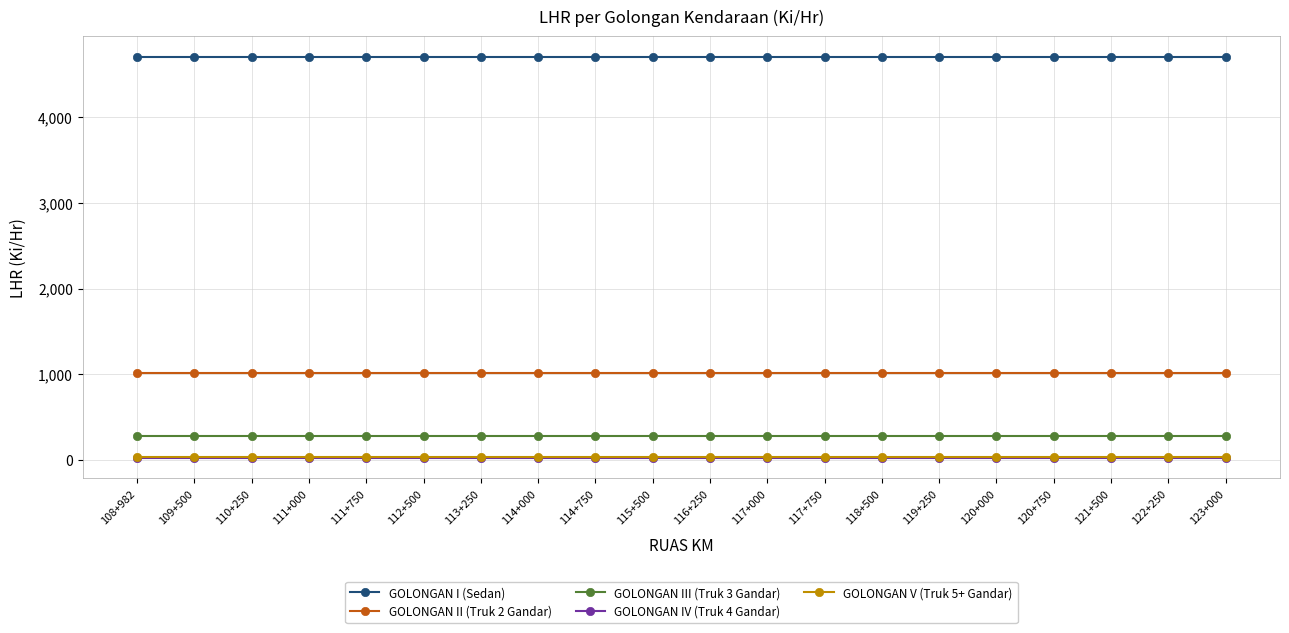

At how many categories does at least one series exceed 3105?

20